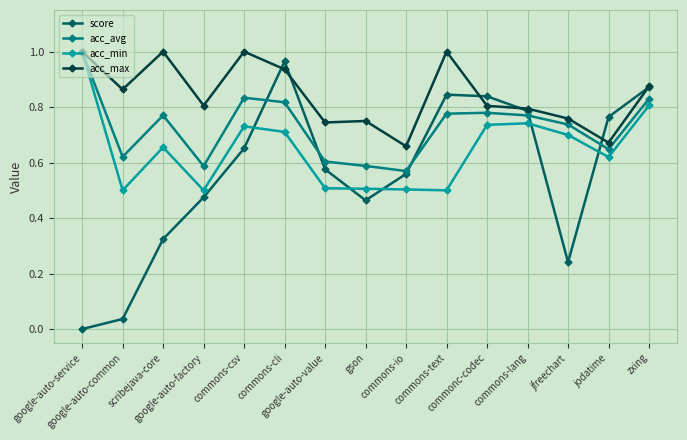

Which series has the largest range (max minus min)?

score